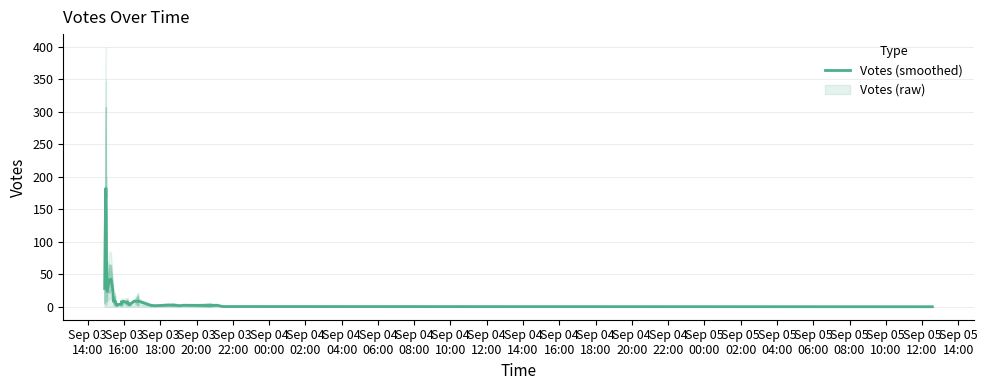

What is the maximum value shown in the chart?

182.3